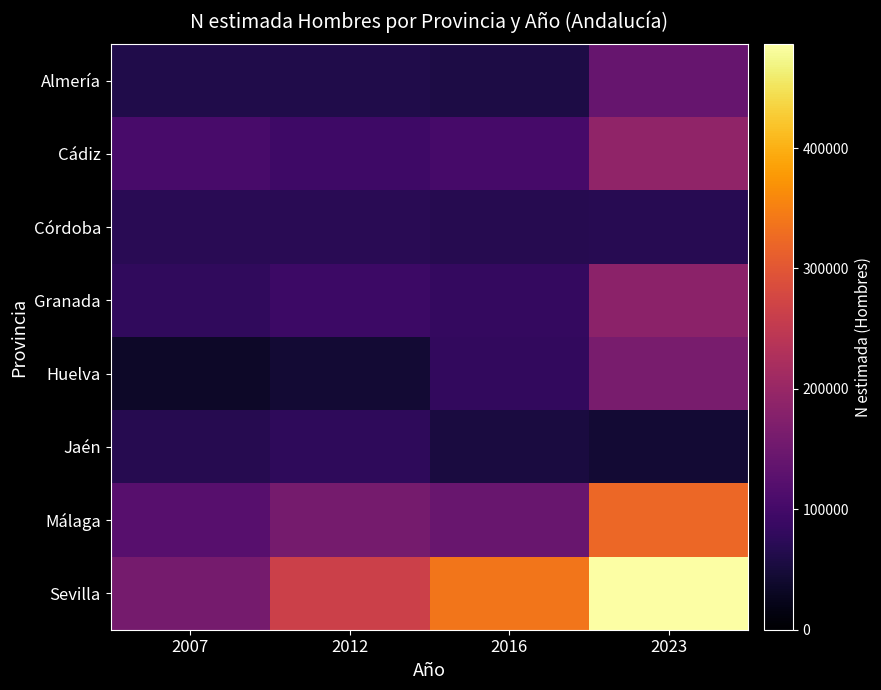

How many series are shown in this chart?

8